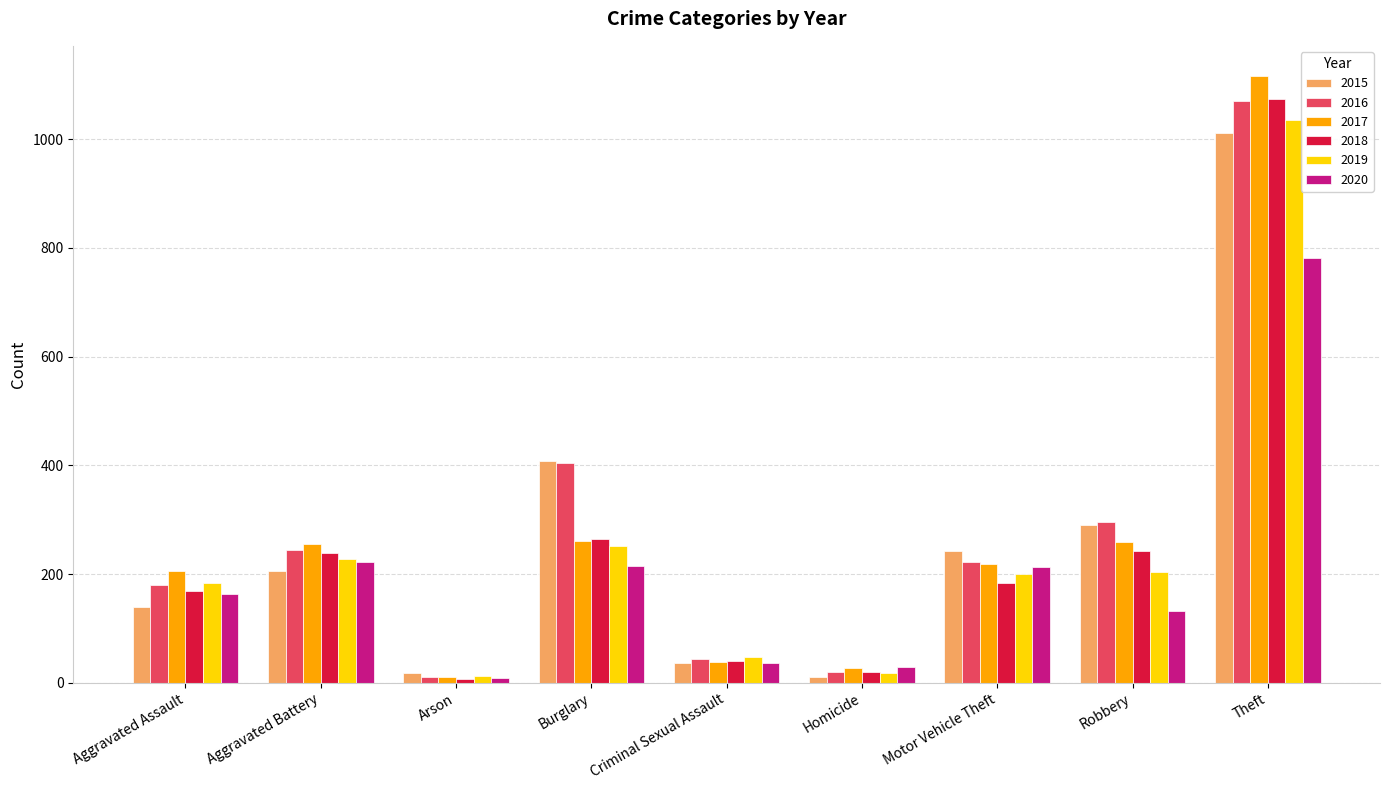

What is the difference between the second highest and second lowest values in the 2018 series?

244